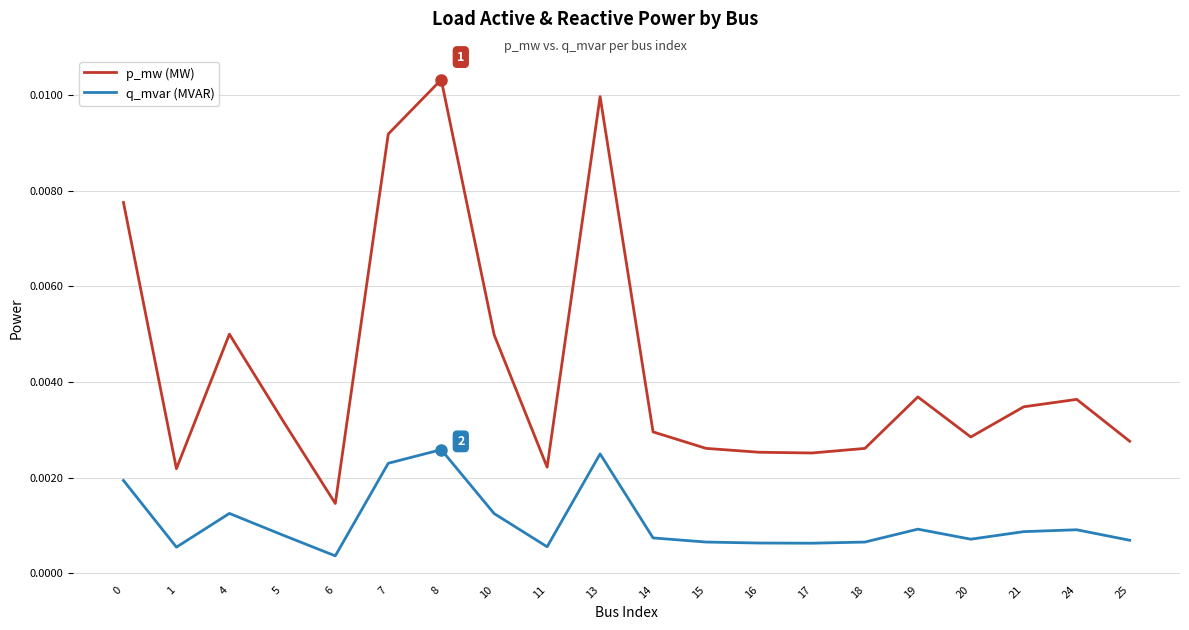

At which label does p_mw (MW) reach its peak?

8